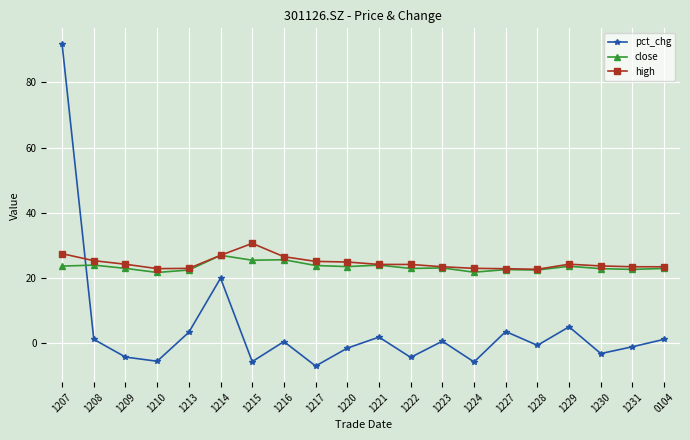

What is the total value across all series at 1215?

50.6